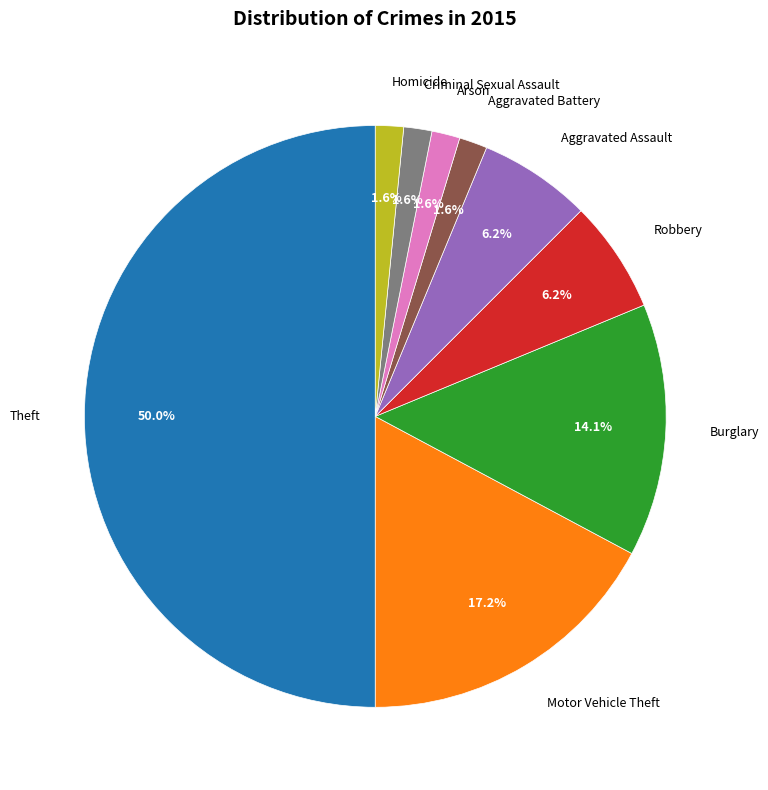

To the nearest percent, what portion does Homicide represent?

2%